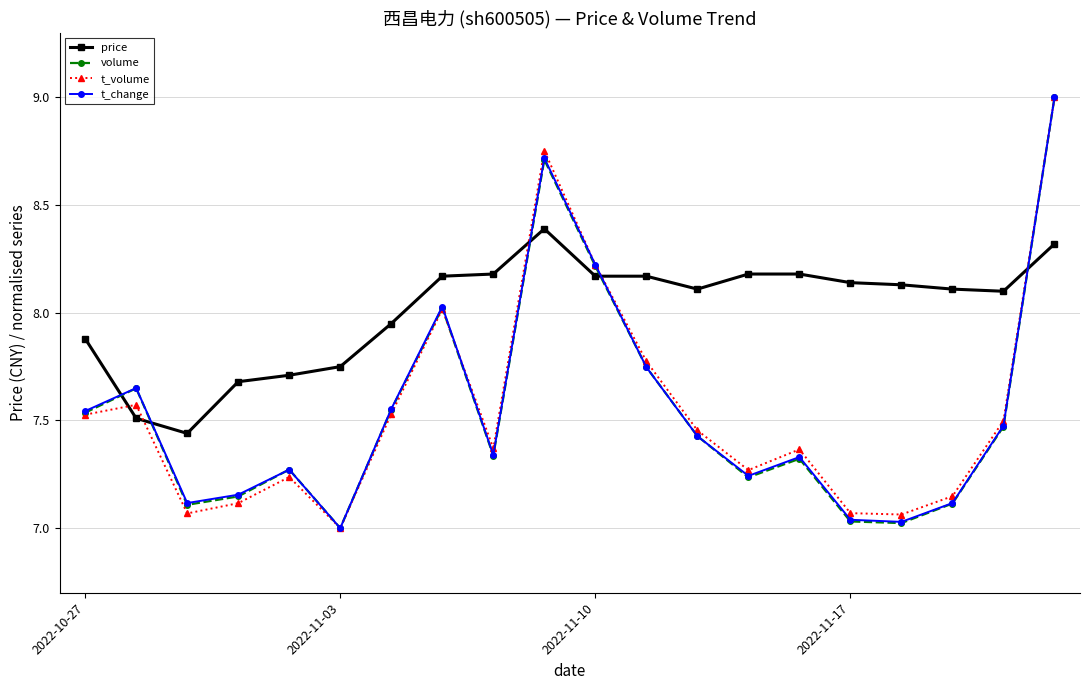

Which series has the largest total across all categories?

price